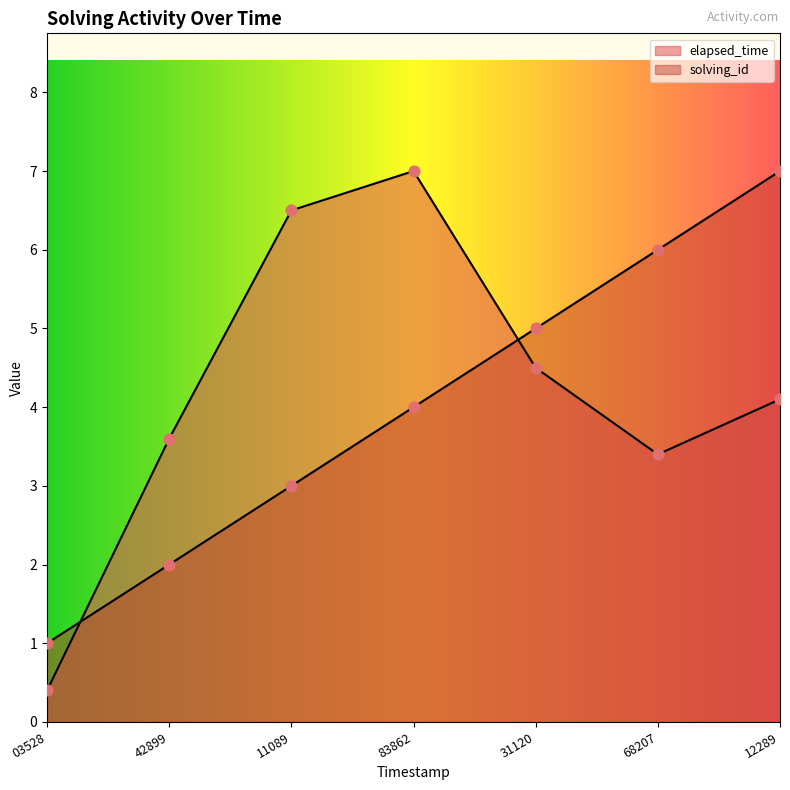

At how many categories does at least one series exceed 3?

6